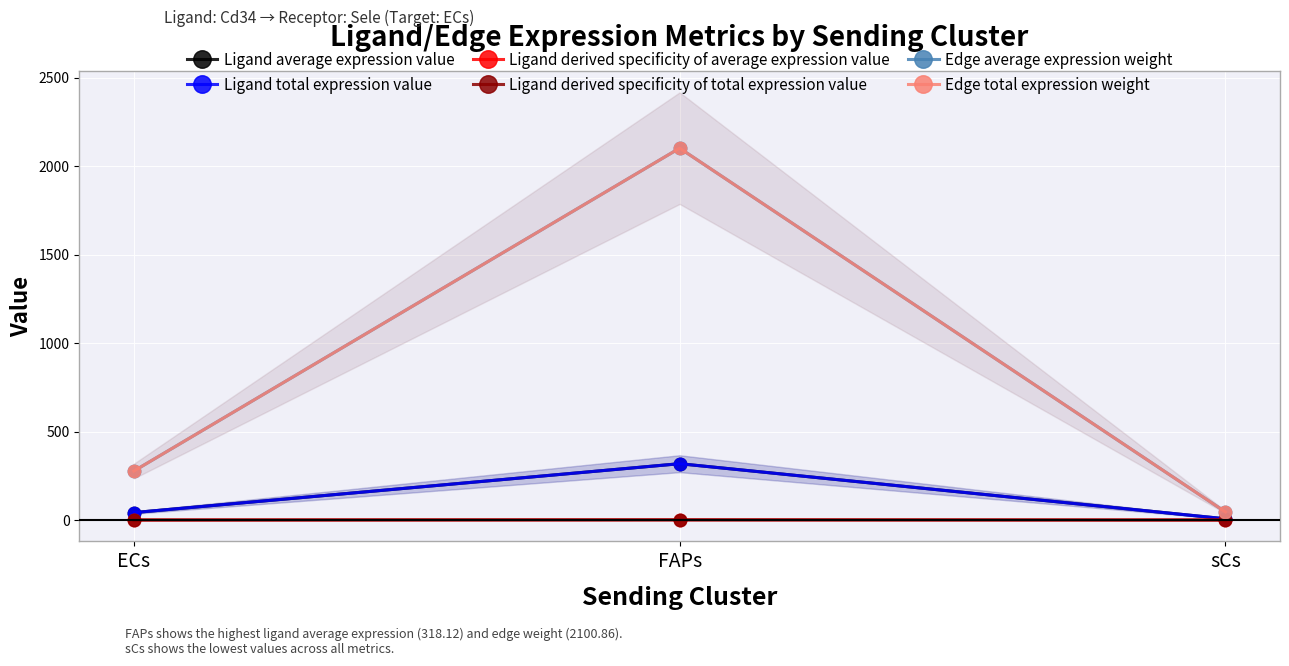

List the labels in order of Ligand average expression value value, largest first.

FAPs, ECs, sCs